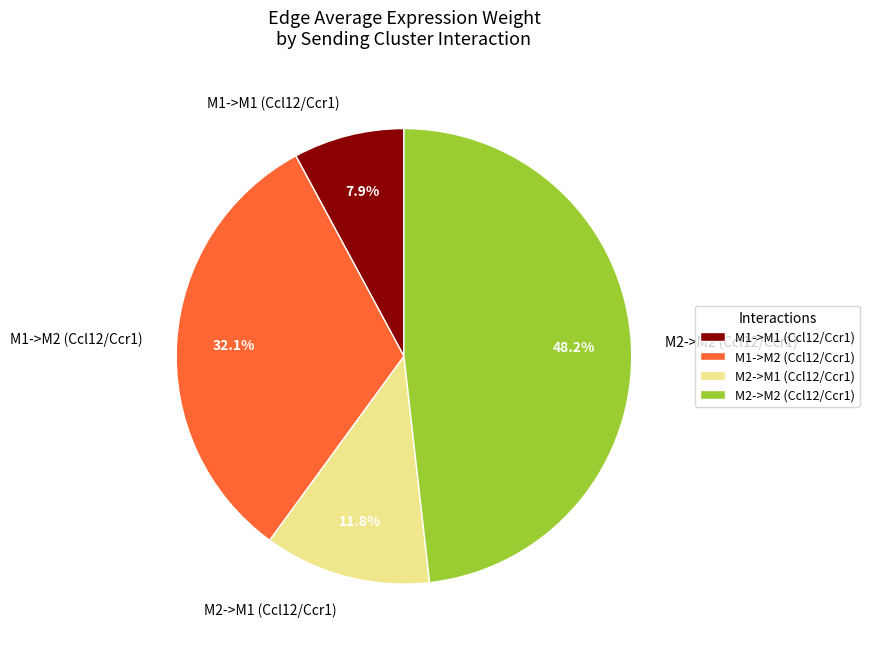

To the nearest percent, what is the difference between the largest and smallest slice percentages?

40%